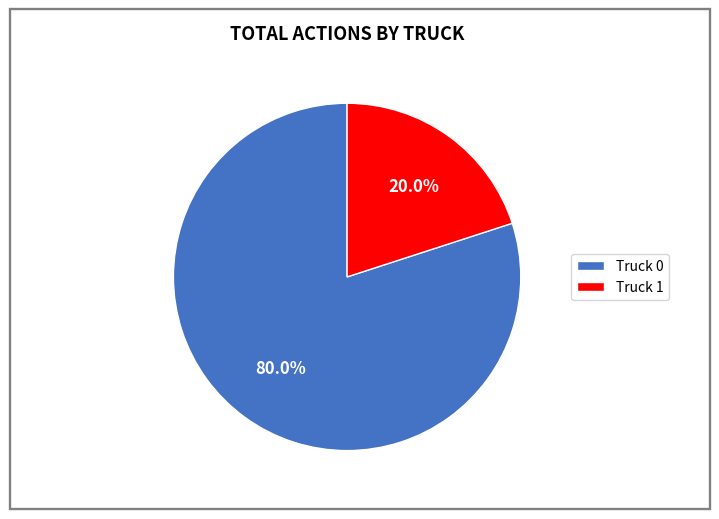

To the nearest percent, what is the combined percentage of Truck 0 and Truck 1?

100%